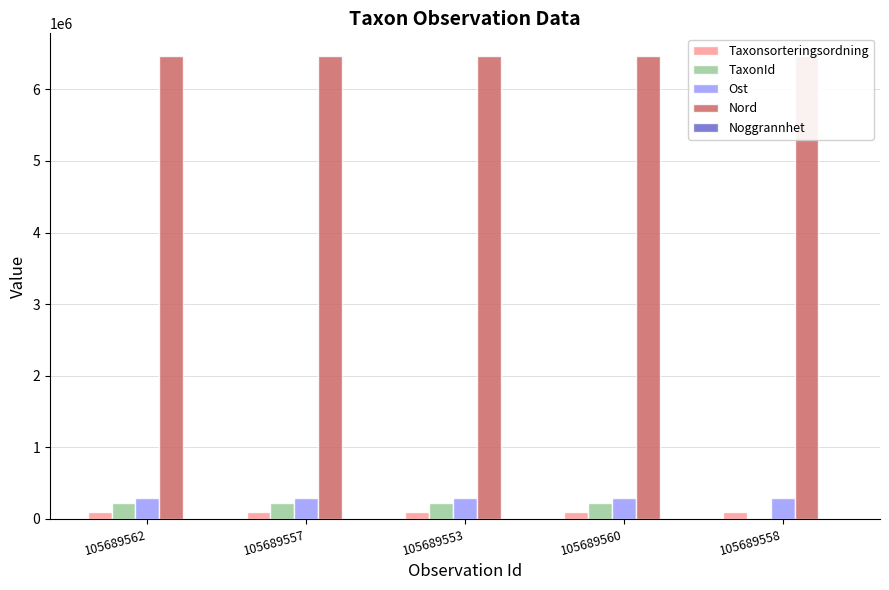

Is it true that Noggrannhet equals 85 at 105689558?

False